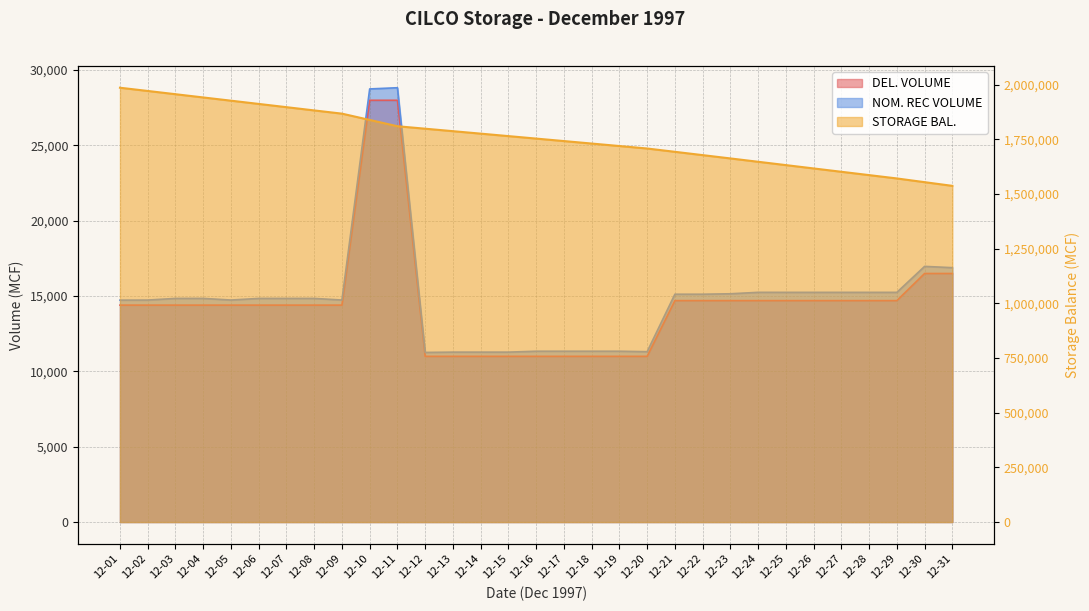

Is it true that NOM. REC VOLUME equals 3263 at 12-13?

False